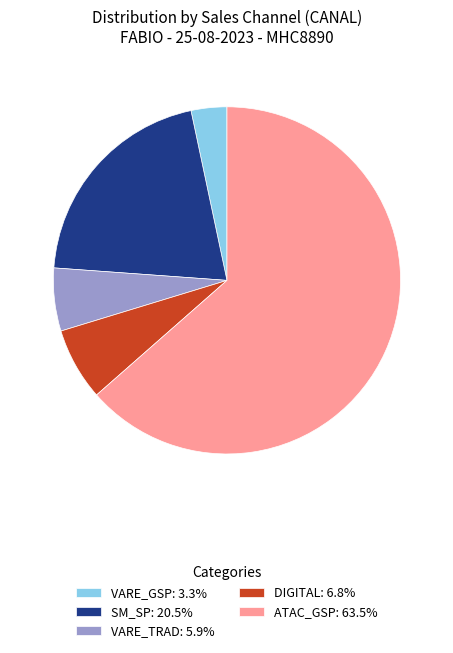

Approximately how many times larger is the value at ATAC_GSP: 63.5% compared to SM_SP: 20.5%?

3.1